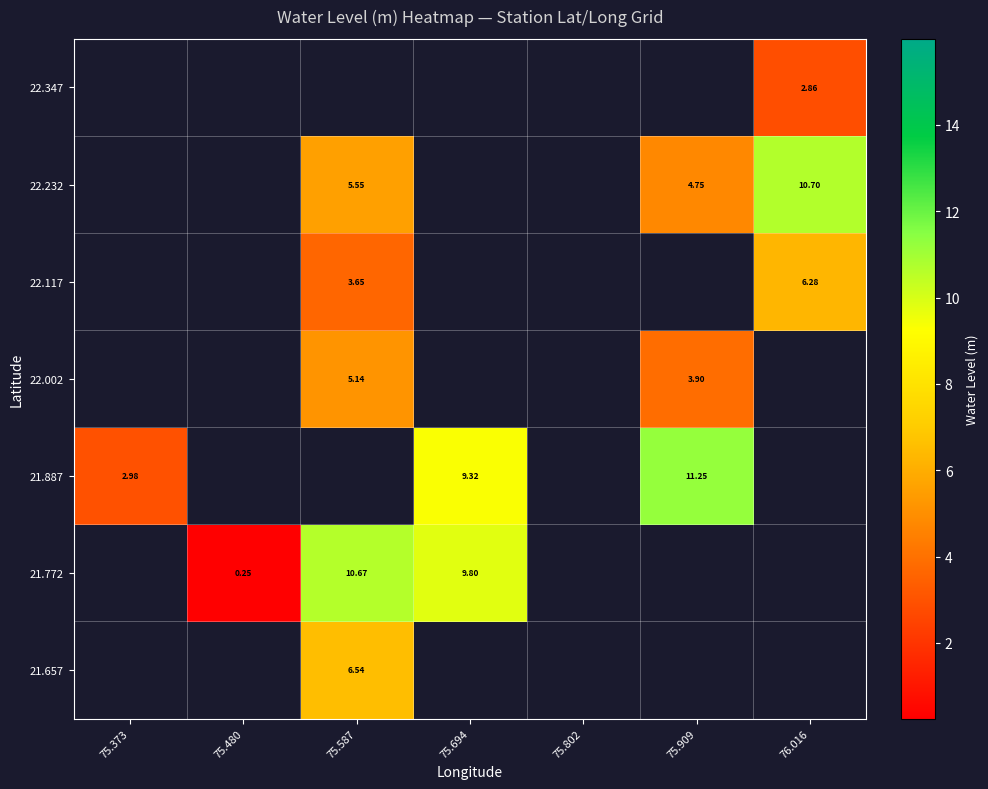

What is the lowest value of the 21.887 series?

3.0